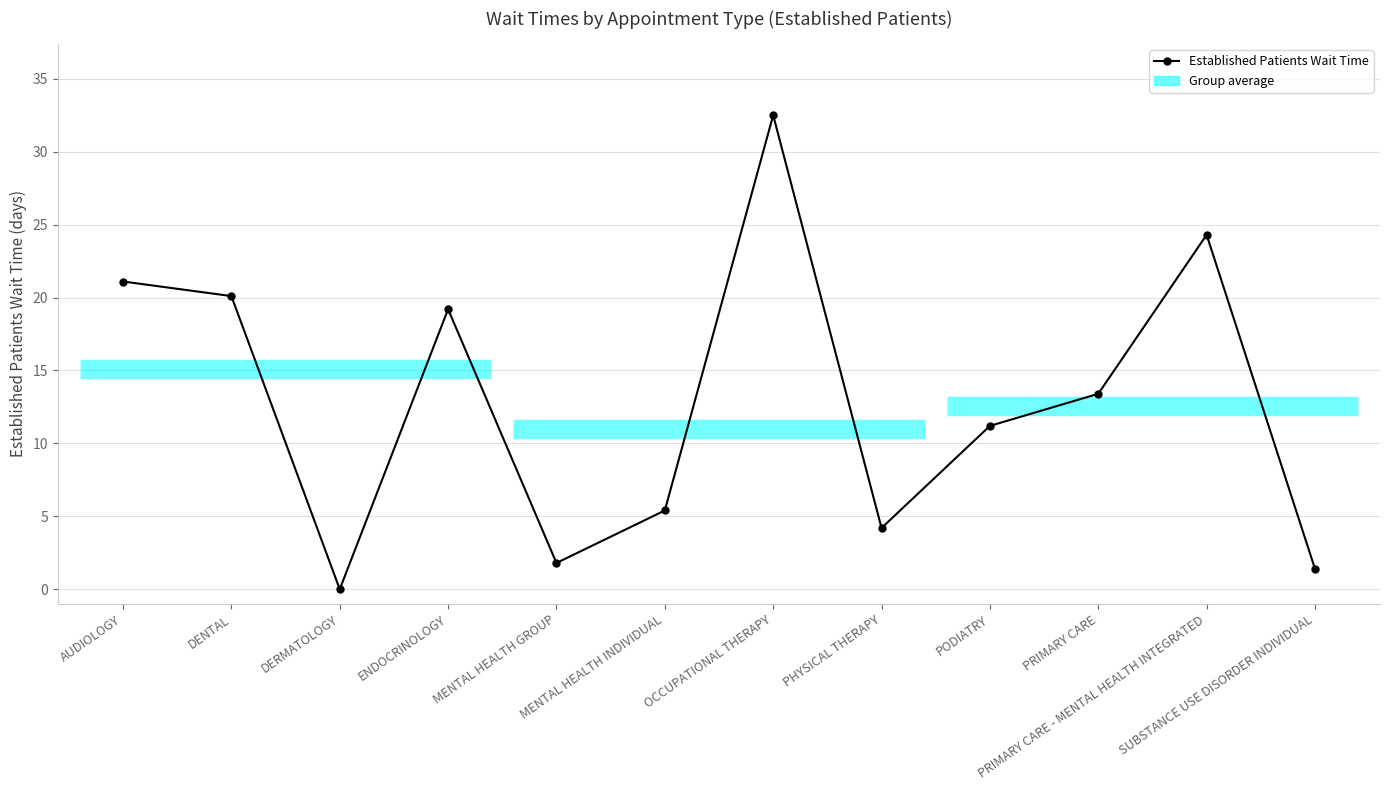

How many values are below 13?

6